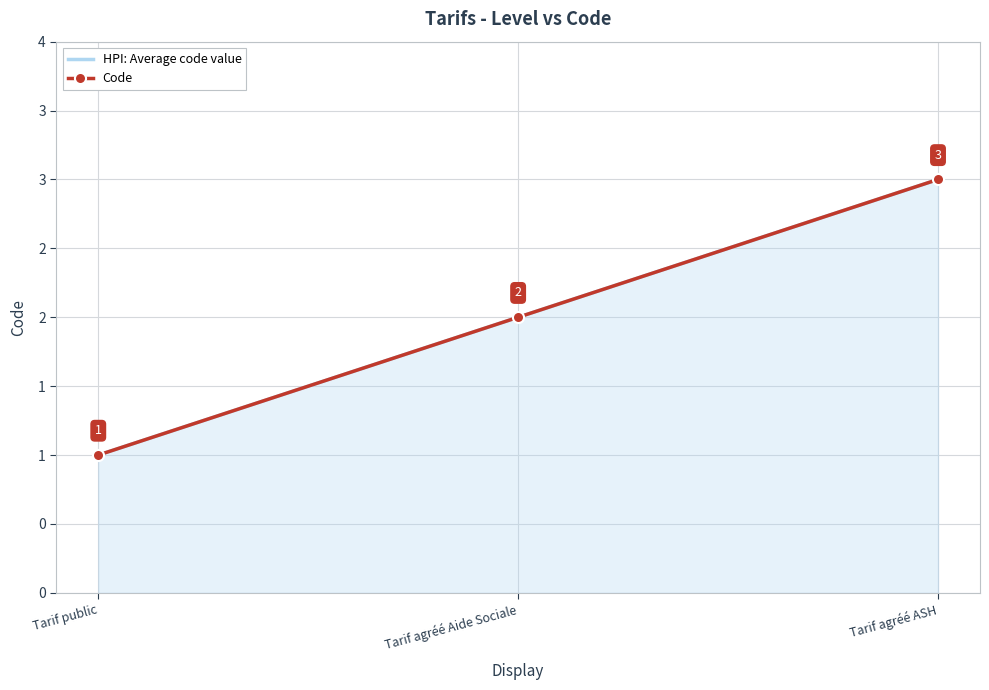

Reading right to left, list all the values displayed in this chart.

HPI: Average code value: Tarif agréé ASH=3	Tarif agréé Aide Sociale=2	Tarif public=1
Code: Tarif agréé ASH=3	Tarif agréé Aide Sociale=2	Tarif public=1